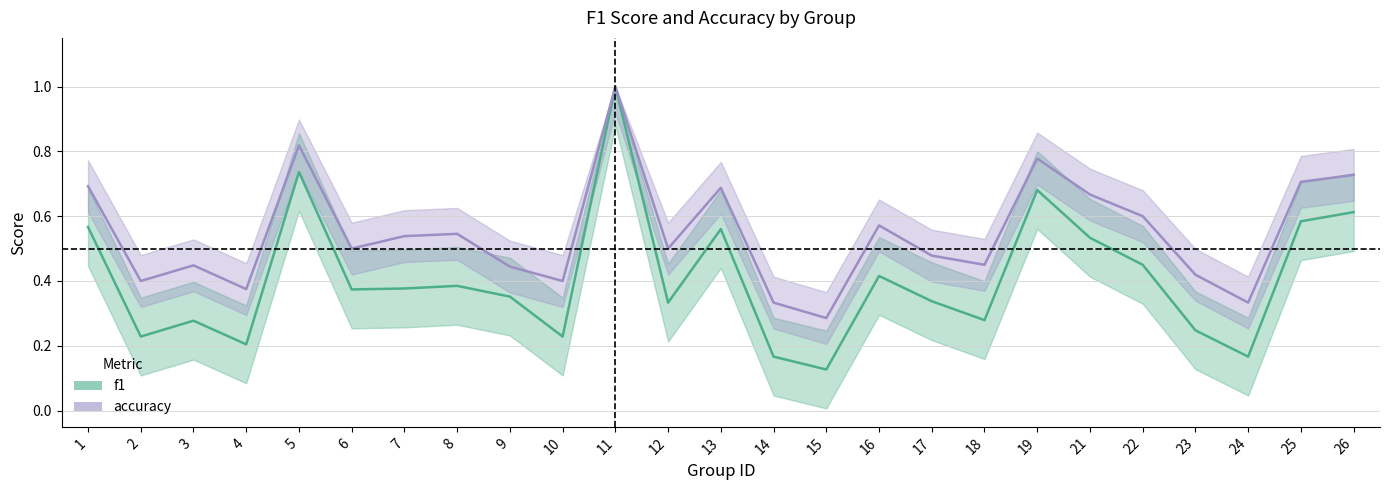

Which series has the largest range (max minus min)?

f1_line